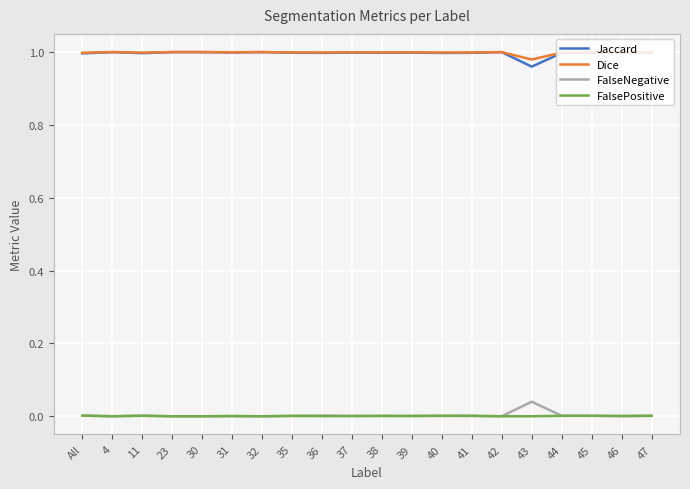

The value of FalsePositive at 45 is 0.0. True or false?

True